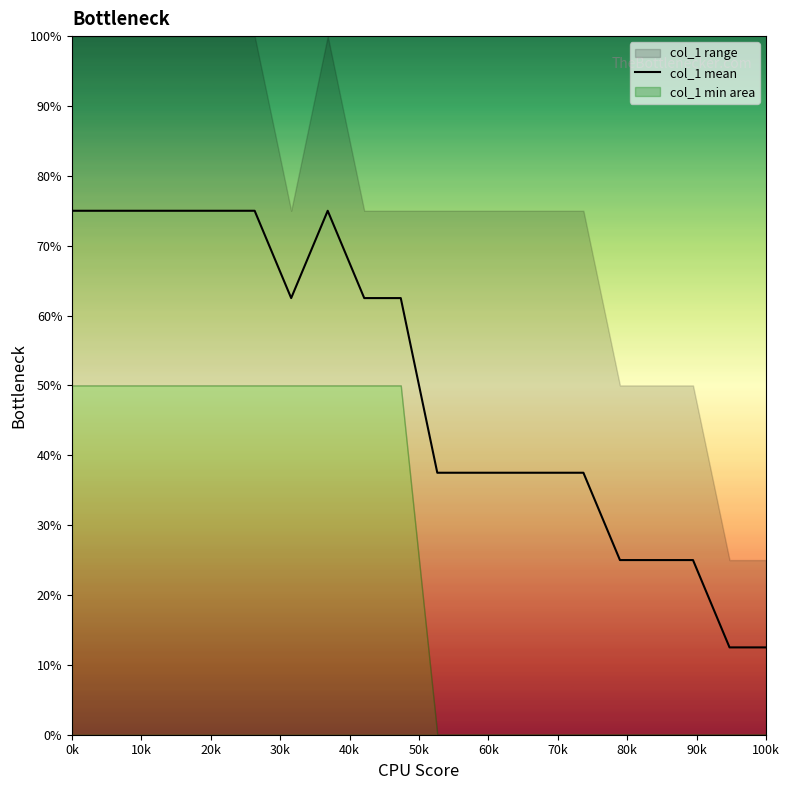

How many points are higher than both their immediate neighbors (excluding endpoints)?

1